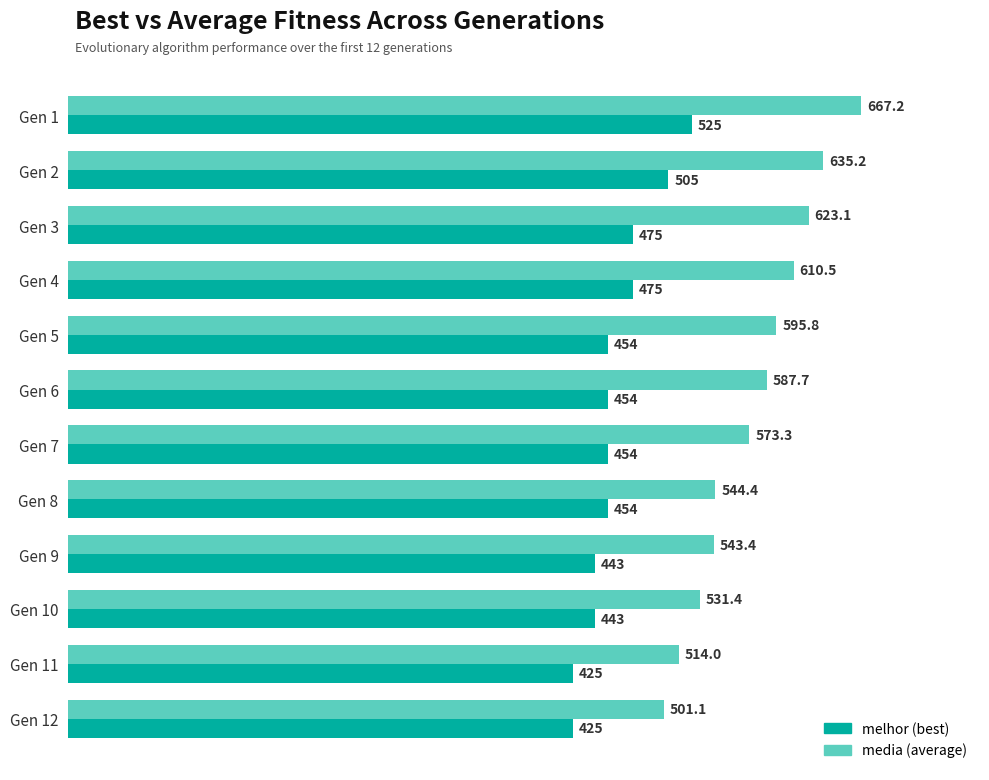

Which category has the highest value across all series?

Gen 1